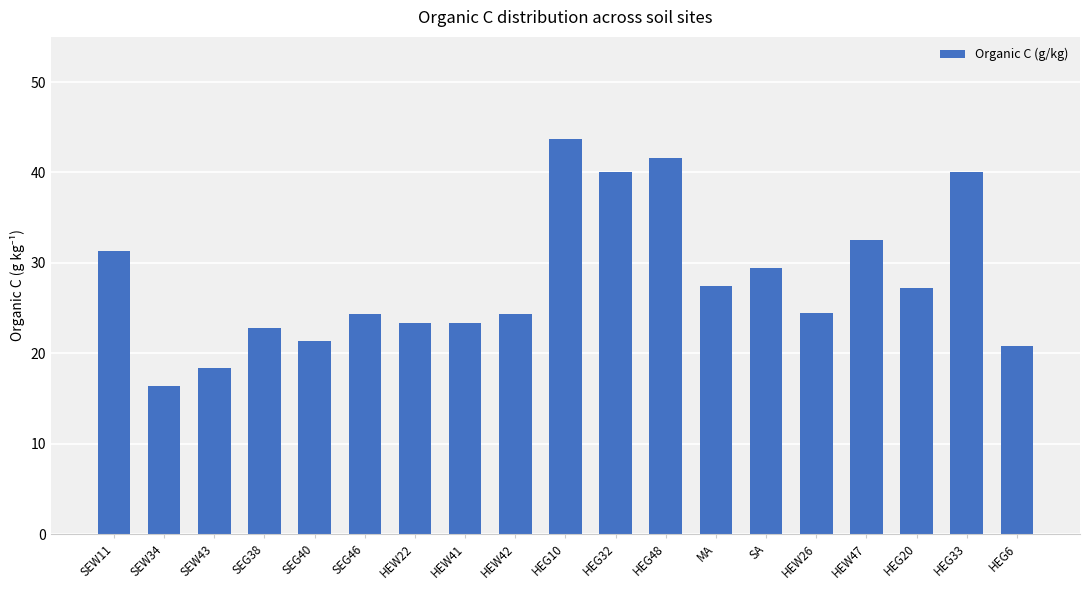

True or false: the data shows 24.4 at HEW26.

True